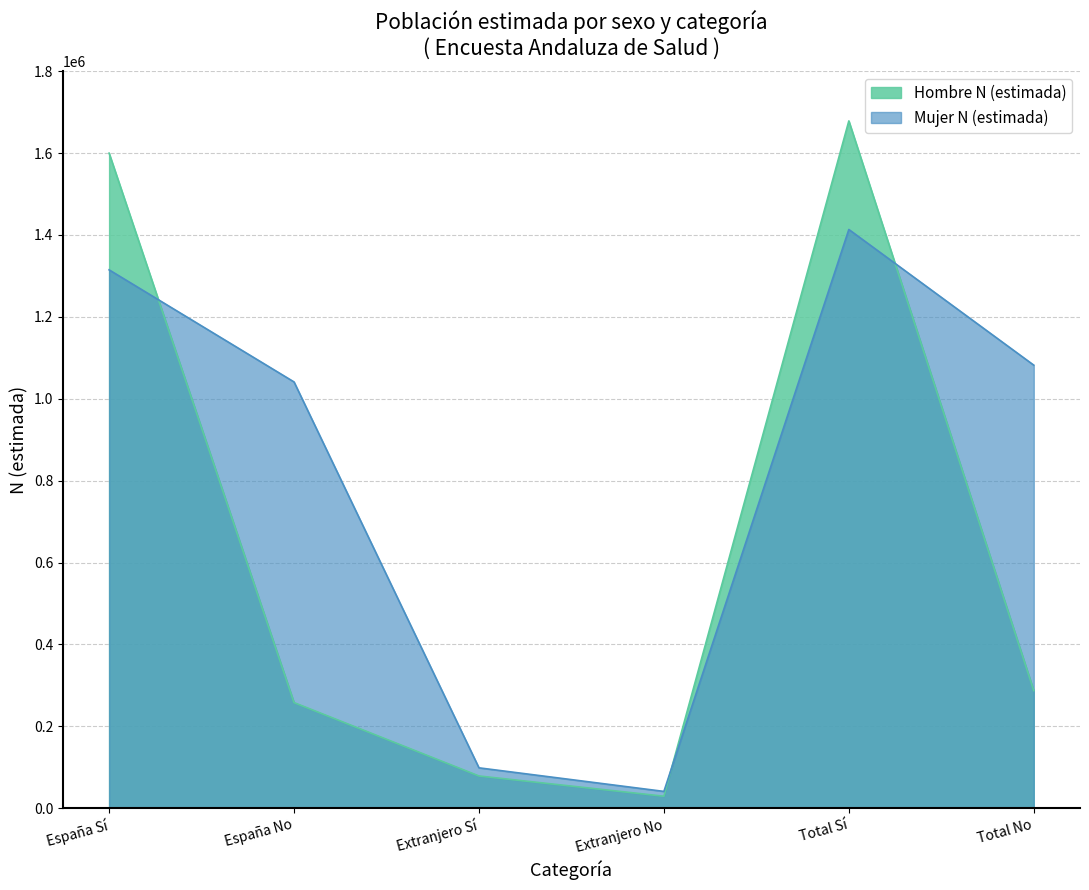

Rank the series by their average value, from highest to lowest.

Mujer N (estimada), Hombre N (estimada)